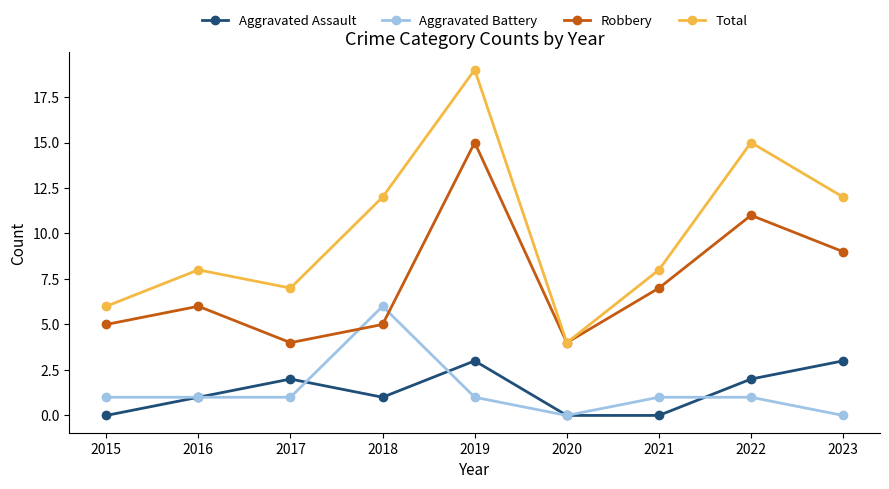

Reading left to right, list all the values displayed in this chart.

Aggravated Assault: 2015=0	2016=1	2017=2	2018=1	2019=3	2020=0	2021=0	2022=2	2023=3
Aggravated Battery: 2015=1	2016=1	2017=1	2018=6	2019=1	2020=0	2021=1	2022=1	2023=0
Robbery: 2015=5	2016=6	2017=4	2018=5	2019=15	2020=4	2021=7	2022=11	2023=9
Total: 2015=6	2016=8	2017=7	2018=12	2019=19	2020=4	2021=8	2022=15	2023=12